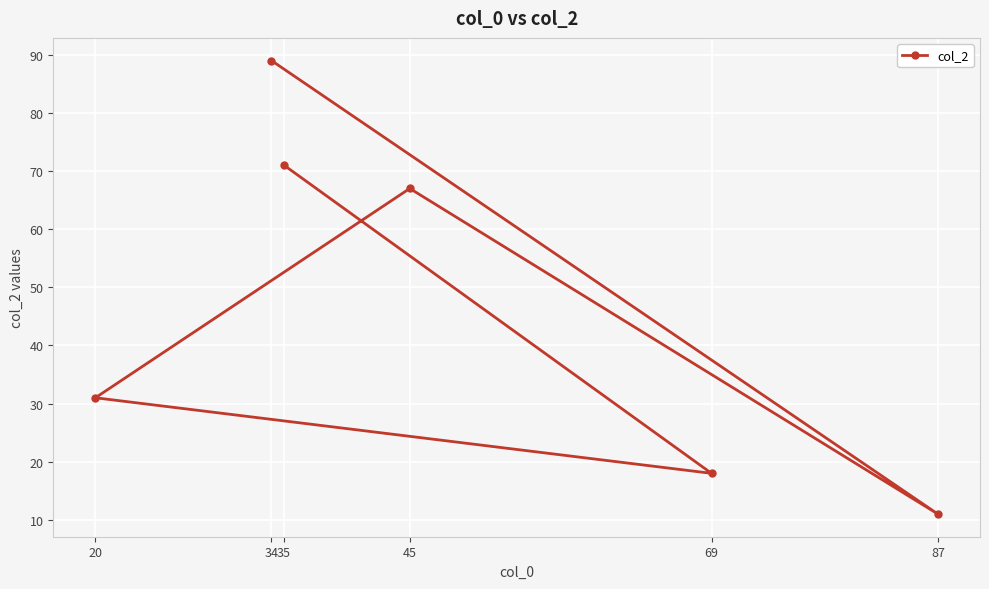

At which category does the chart reach its peak across all series?

34